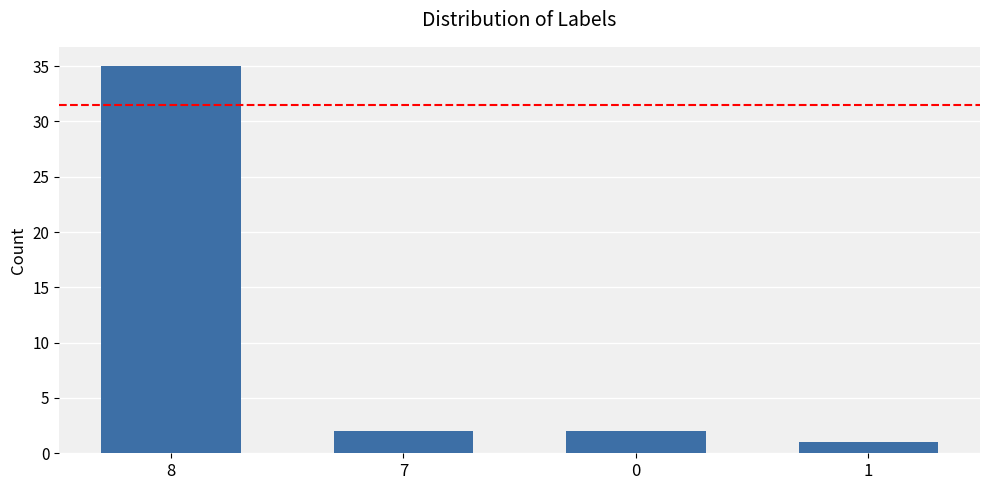

Reading left to right, list all the values displayed in this chart.

8=35	7=2	0=2	1=1